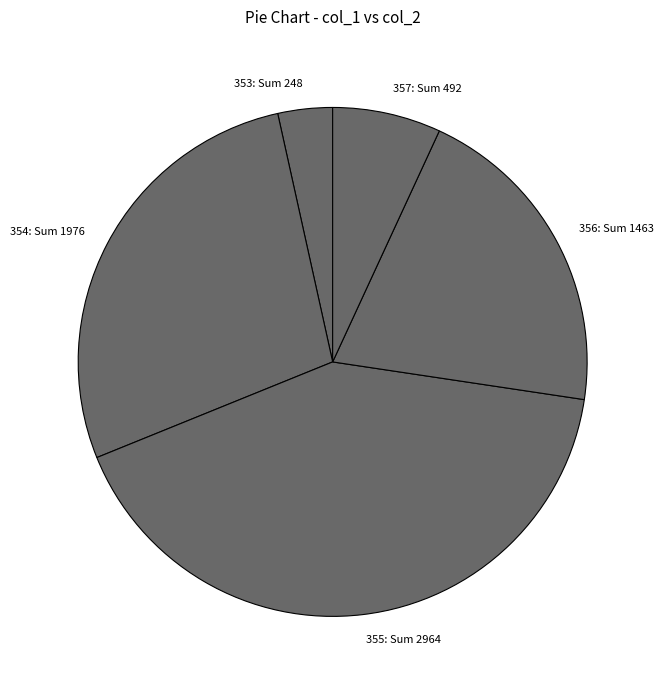

How many slices are in this pie chart?

5